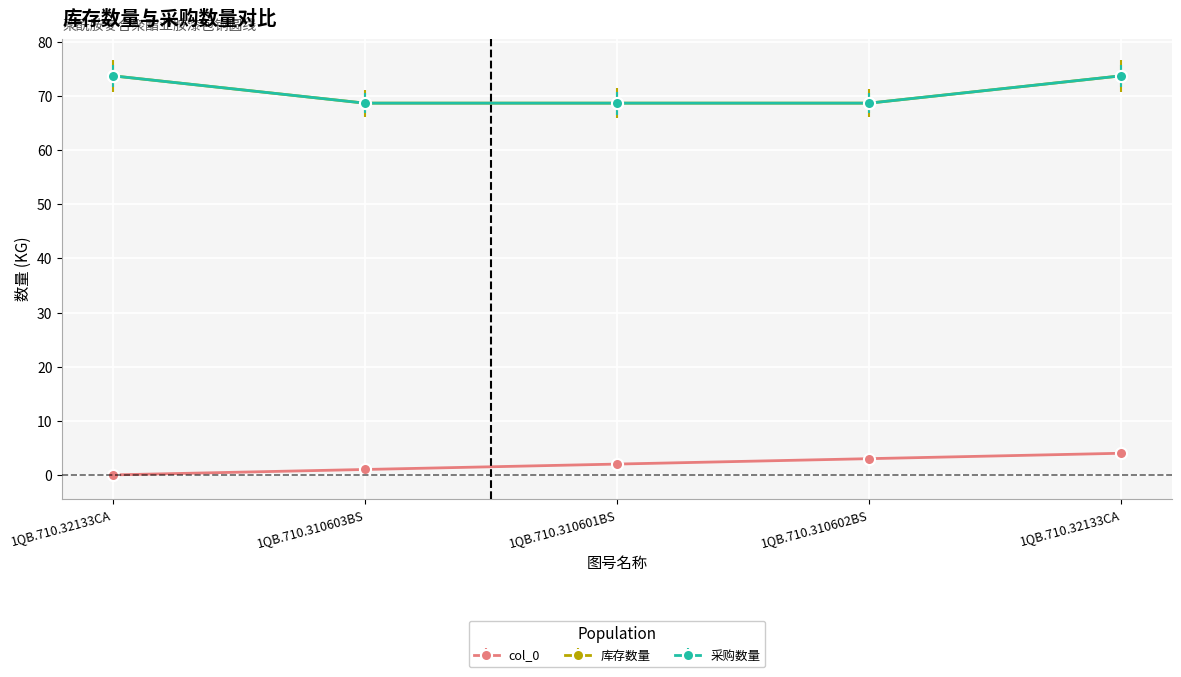

Does the chart have visible grid lines?

Yes